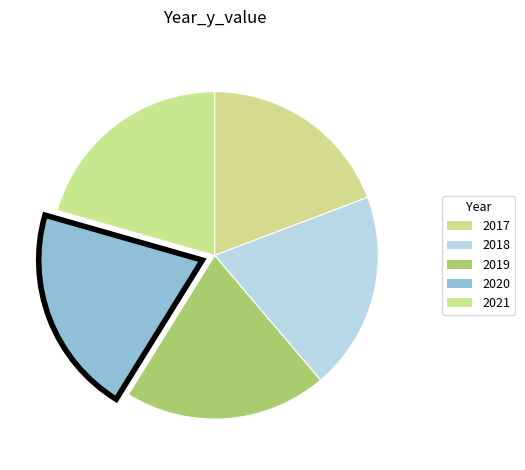

Combined, what portion of the pie is 2018 and 2019?

39.6%